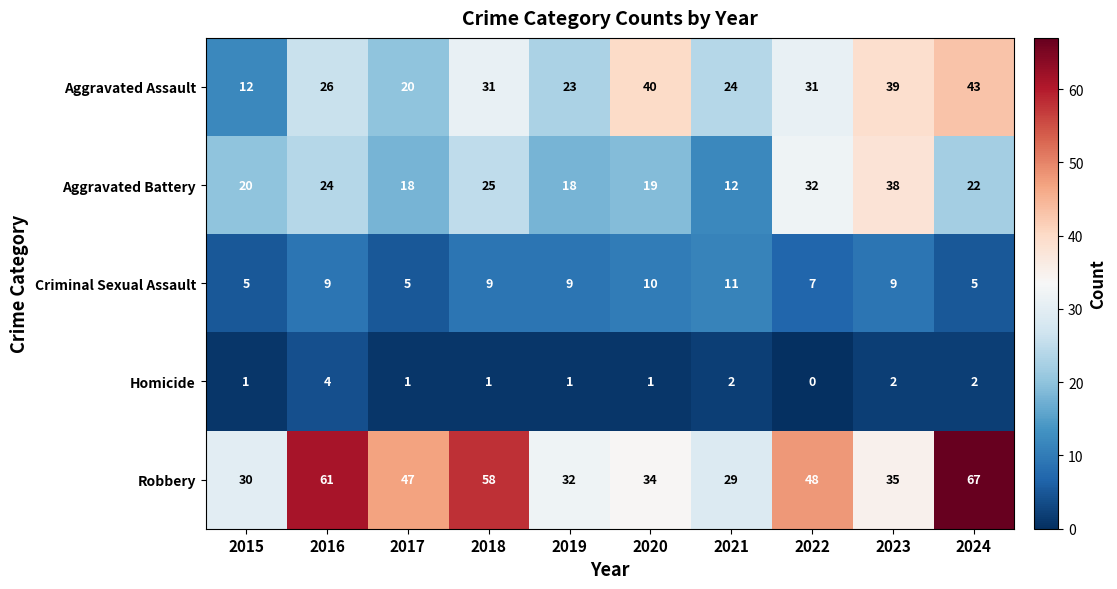

At how many categories does at least one series exceed 19?

10